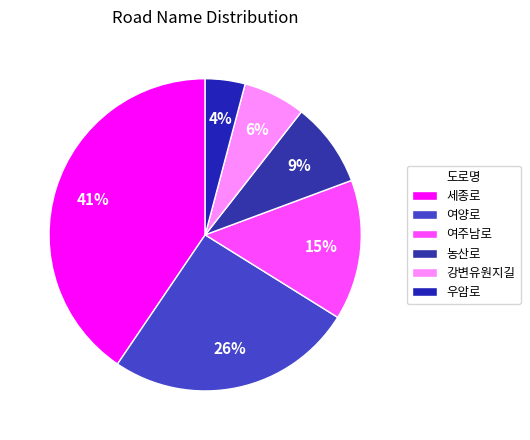

What percentage is the 세종로 slice, to the nearest percent?

41%